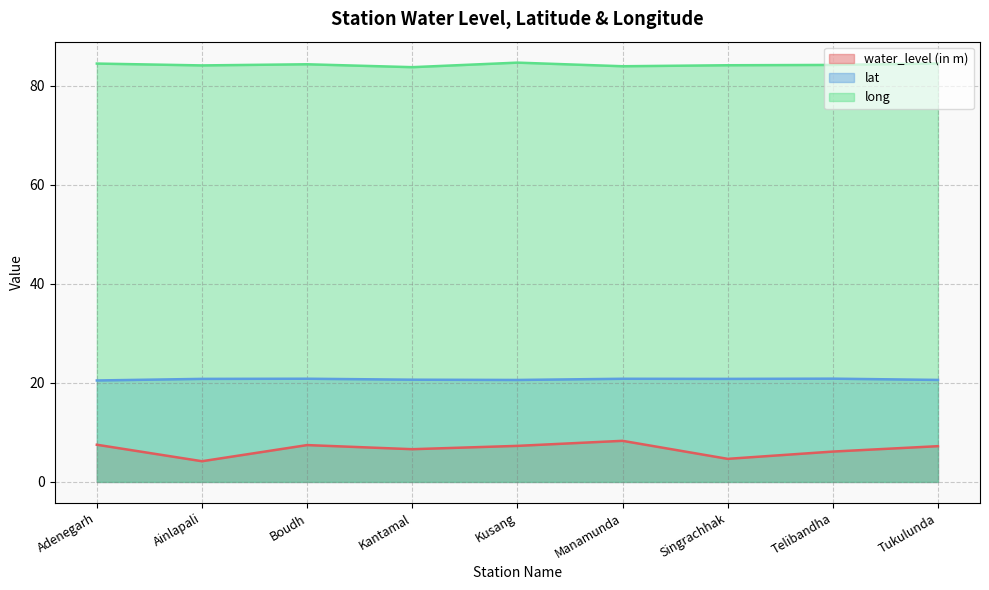

Which series has the largest total across all categories?

long